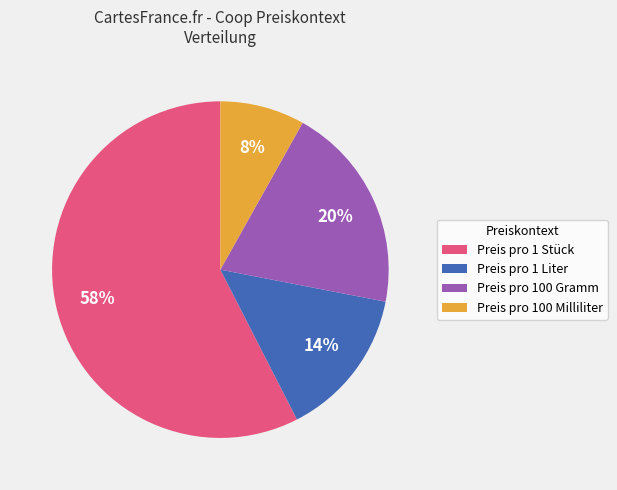

To the nearest percent, what is the average slice percentage?

25%